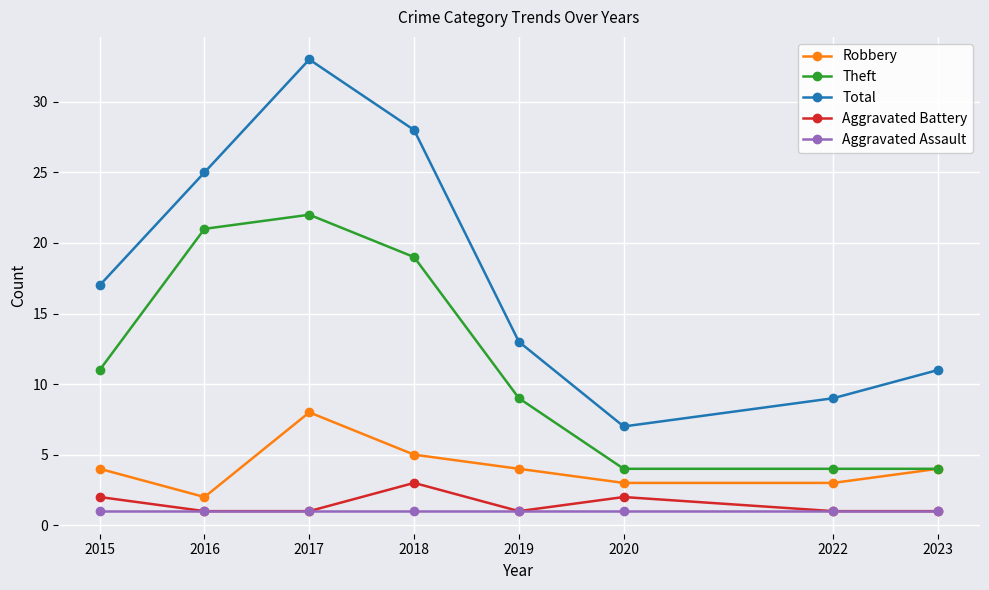

At how many categories does at least one series exceed 32?

1